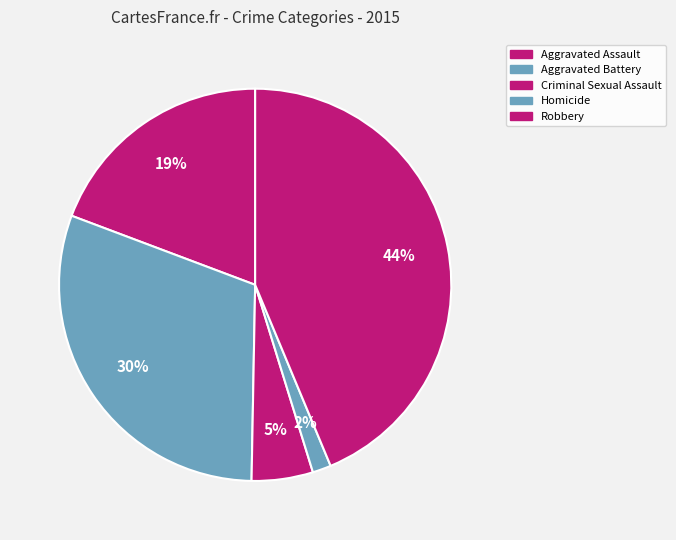

Rank the categories by value from highest to lowest.

Robbery, Aggravated Battery, Aggravated Assault, Criminal Sexual Assault, Homicide